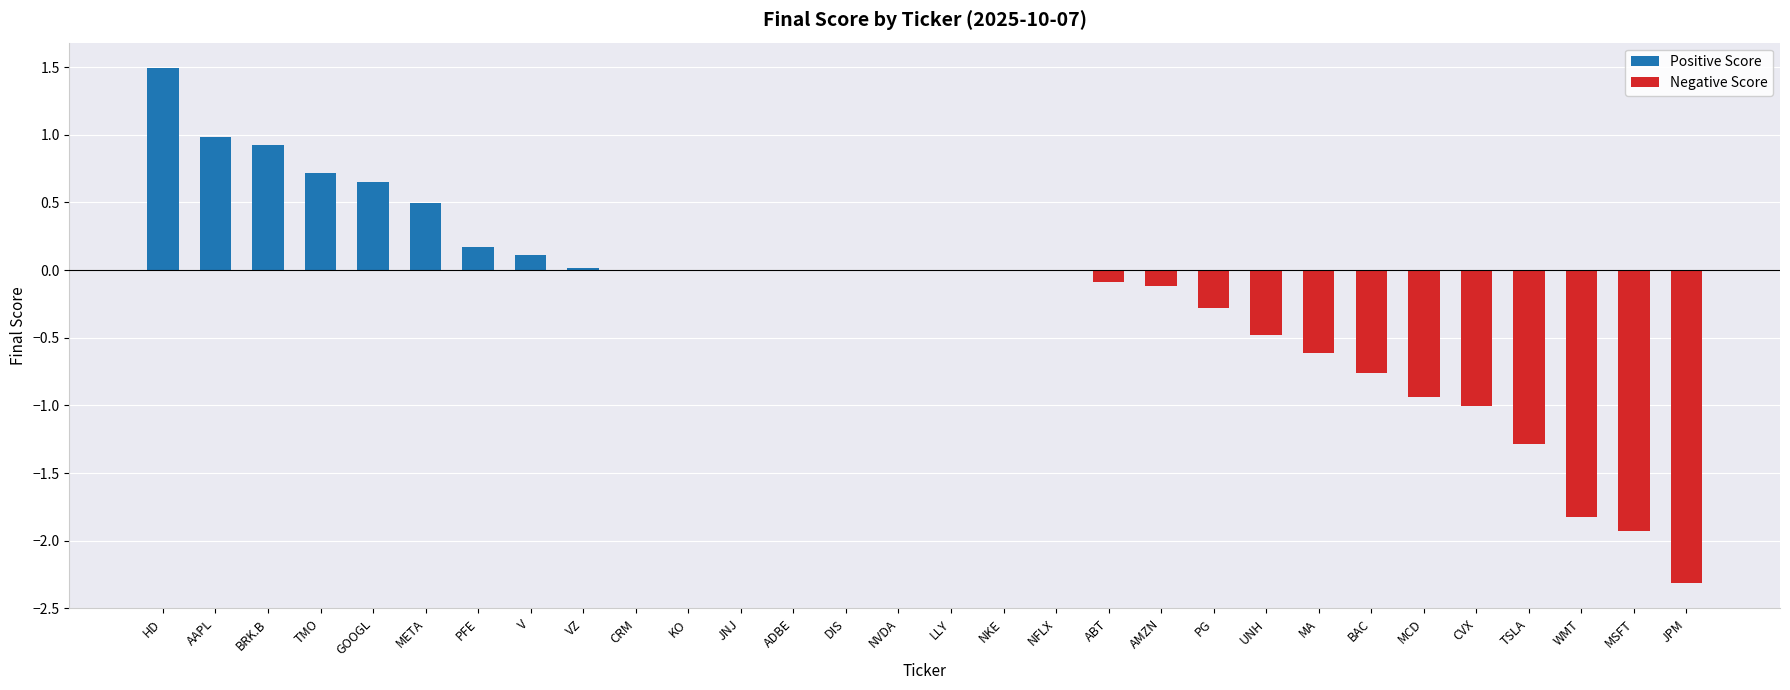

Between WMT and TSLA, which is larger?

WMT